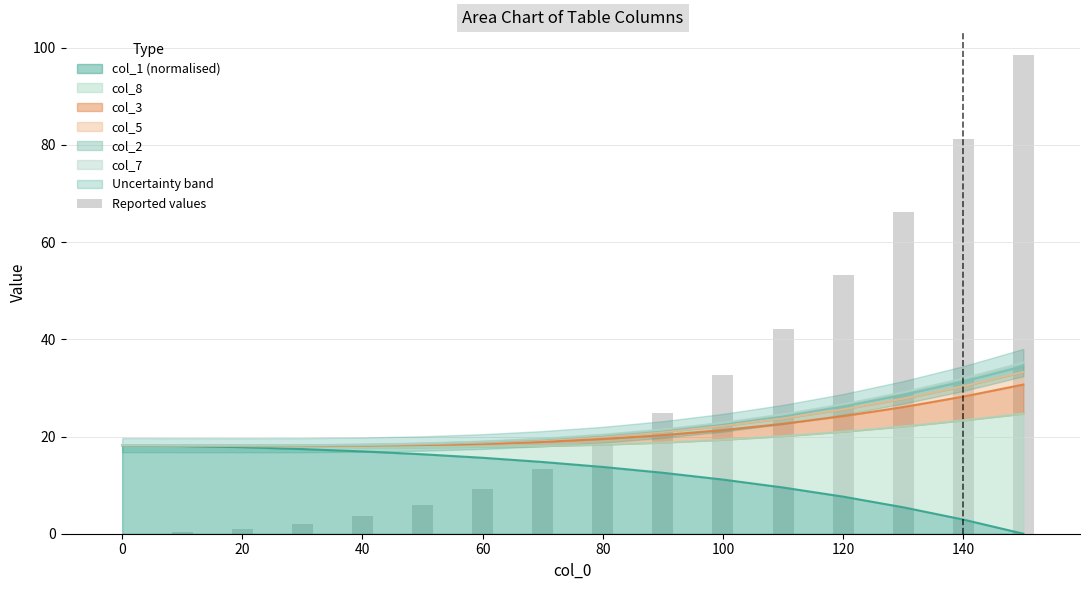

True or false: col_1 (normalised) has a value of 2.9 at 140.

True